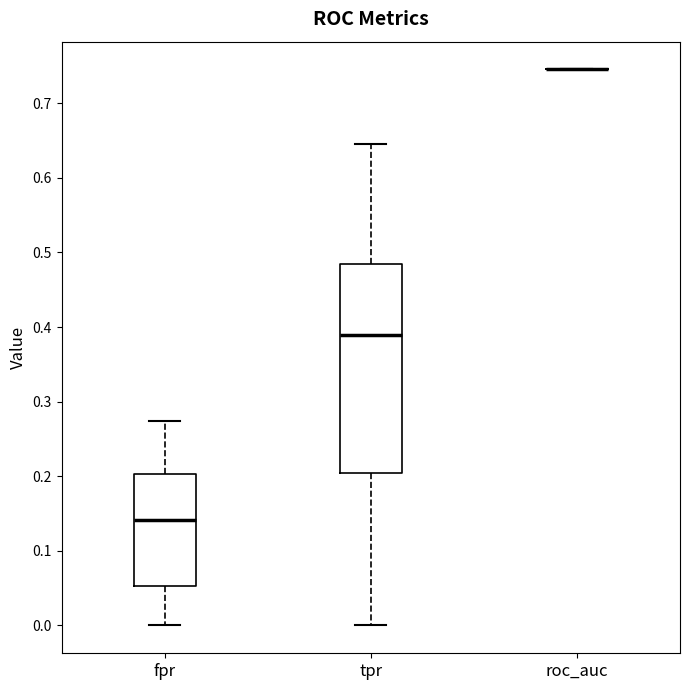

Reading left to right, read every box against the y-axis: the position of its median line, the range the box covers, and the ends of its whiskers. The values are not printed on the chart, so give them approximately, as read against the axis.

fpr: median 0.14, box 0.05 to 0.20, whiskers 0.00 to 0.27
tpr: median 0.39, box 0.20 to 0.48, whiskers 0.00 to 0.65
roc_auc: box collapsed to a line at 0.75, whiskers 0.75 to 0.75